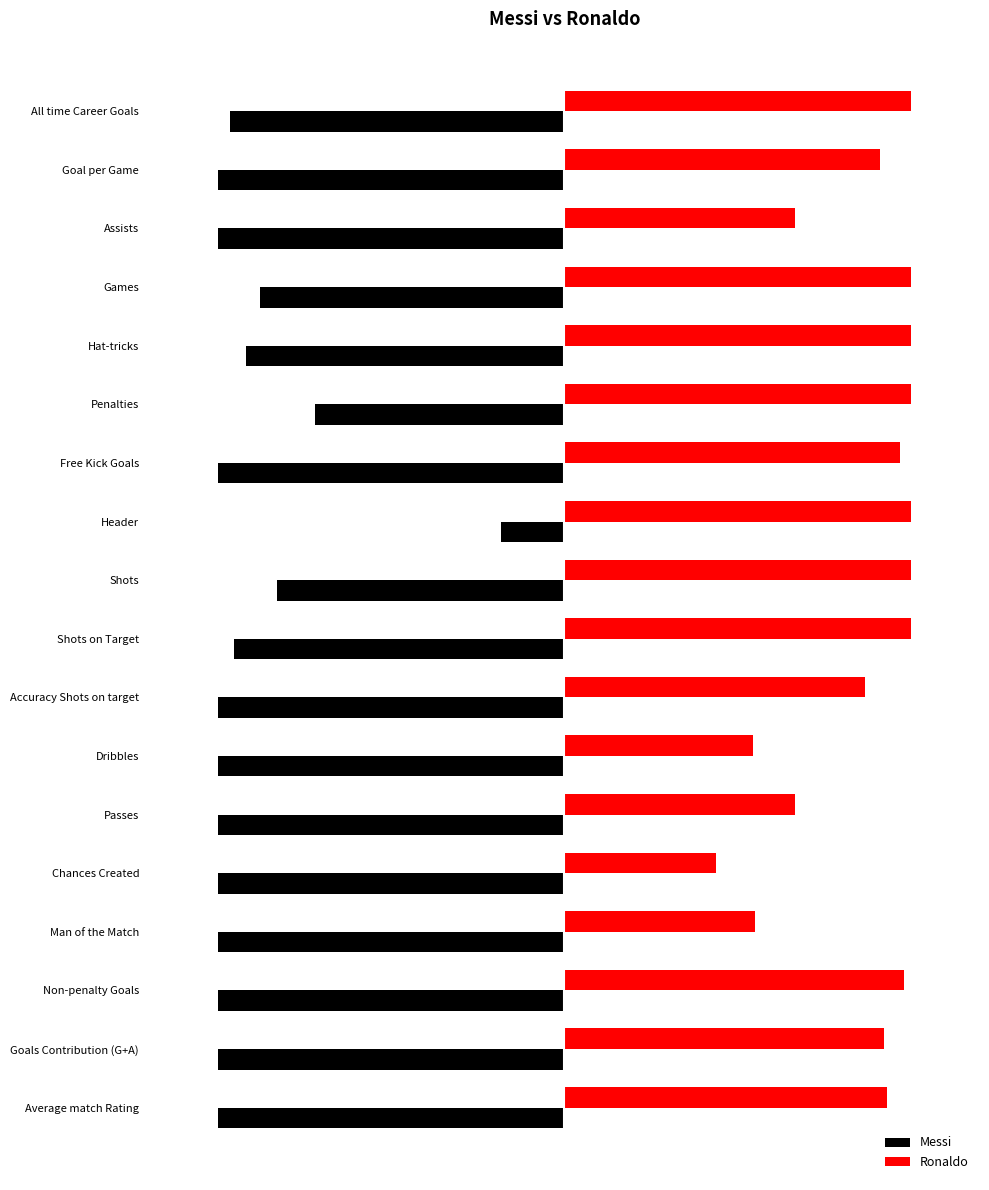

What is the average value of the Messi series?

-0.9